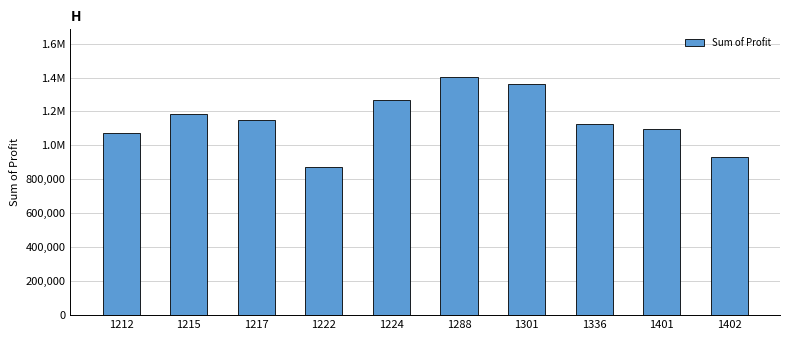

List the labels in order of value, largest first.

1288, 1301, 1224, 1215, 1217, 1336, 1401, 1212, 1402, 1222